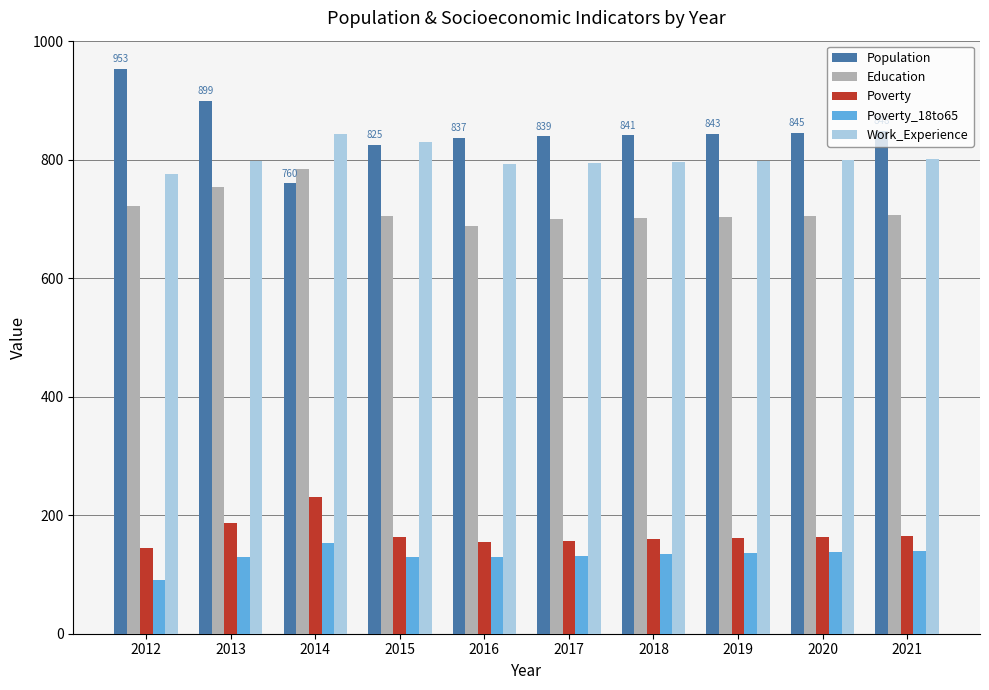

True or false: Poverty has a value of 89 at 2018.

False